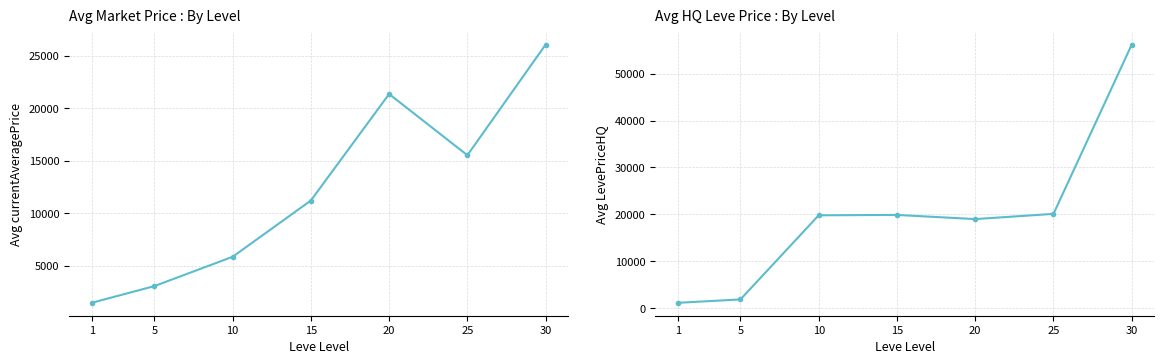

At which category does Avg LevePriceHQ reach its first local peak?

15